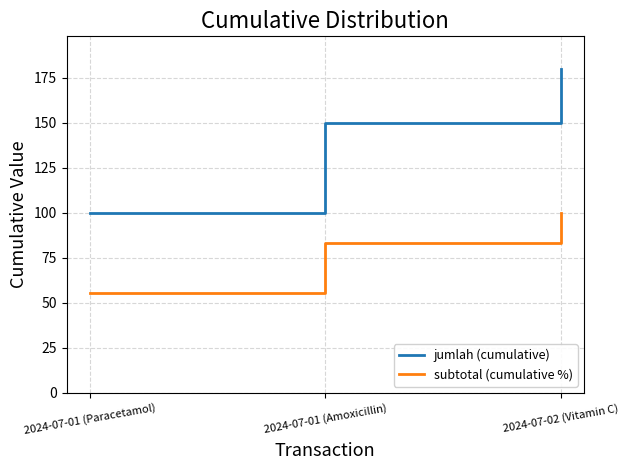

At 2024-07-01 (Amoxicillin), list the series in order from largest to smallest.

jumlah (cumulative), subtotal (cumulative %)